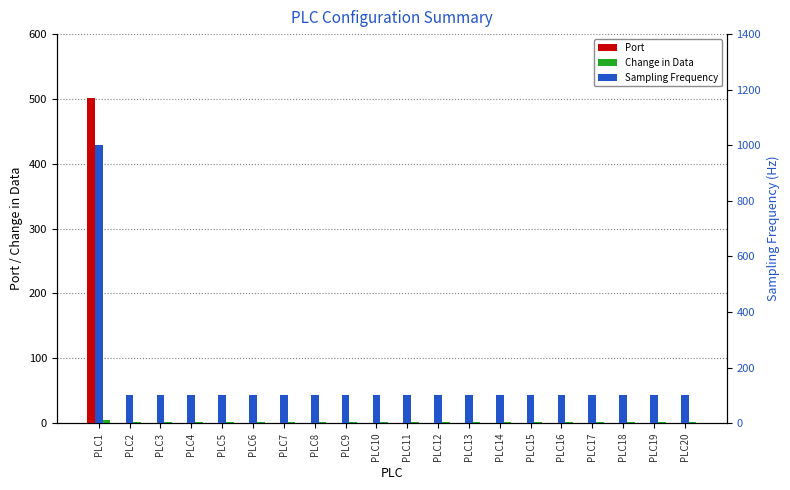

At which category does the chart reach its peak across all series?

PLC1